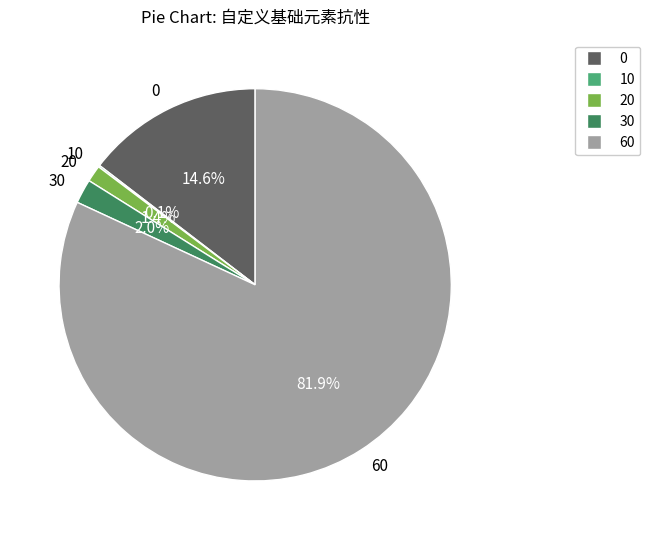

Between 60 and 20, which is larger?

60